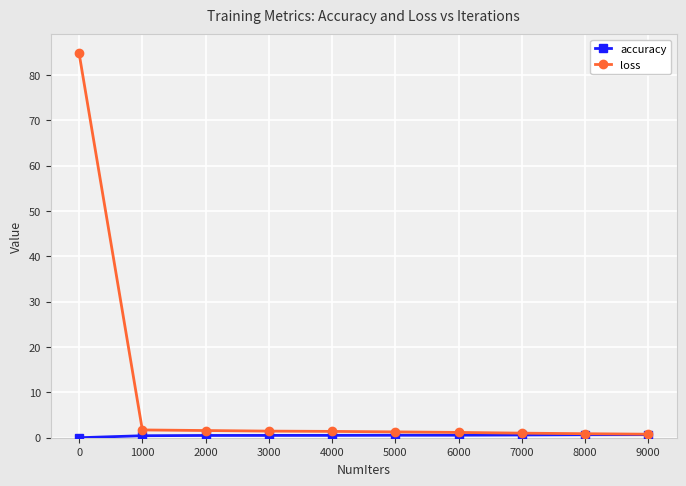

What is the value of the loss point at the 9th from the left?

0.9